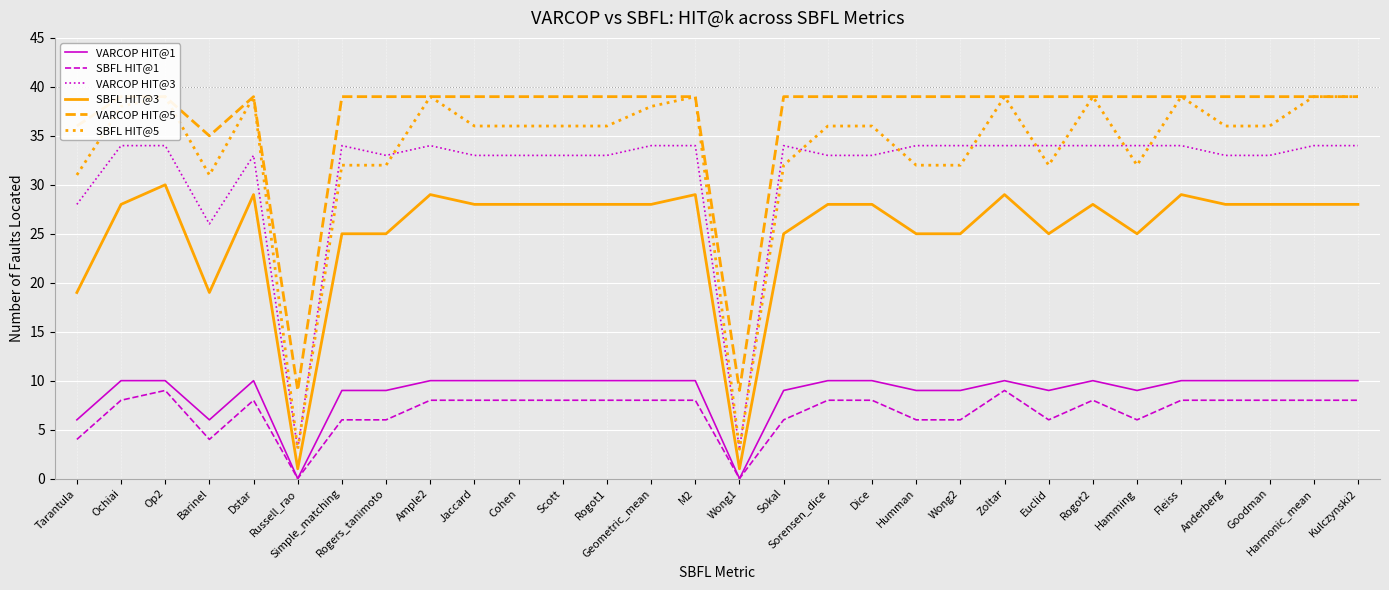

True or false: VARCOP HIT@1 and VARCOP HIT@5 intersect in this chart.

False